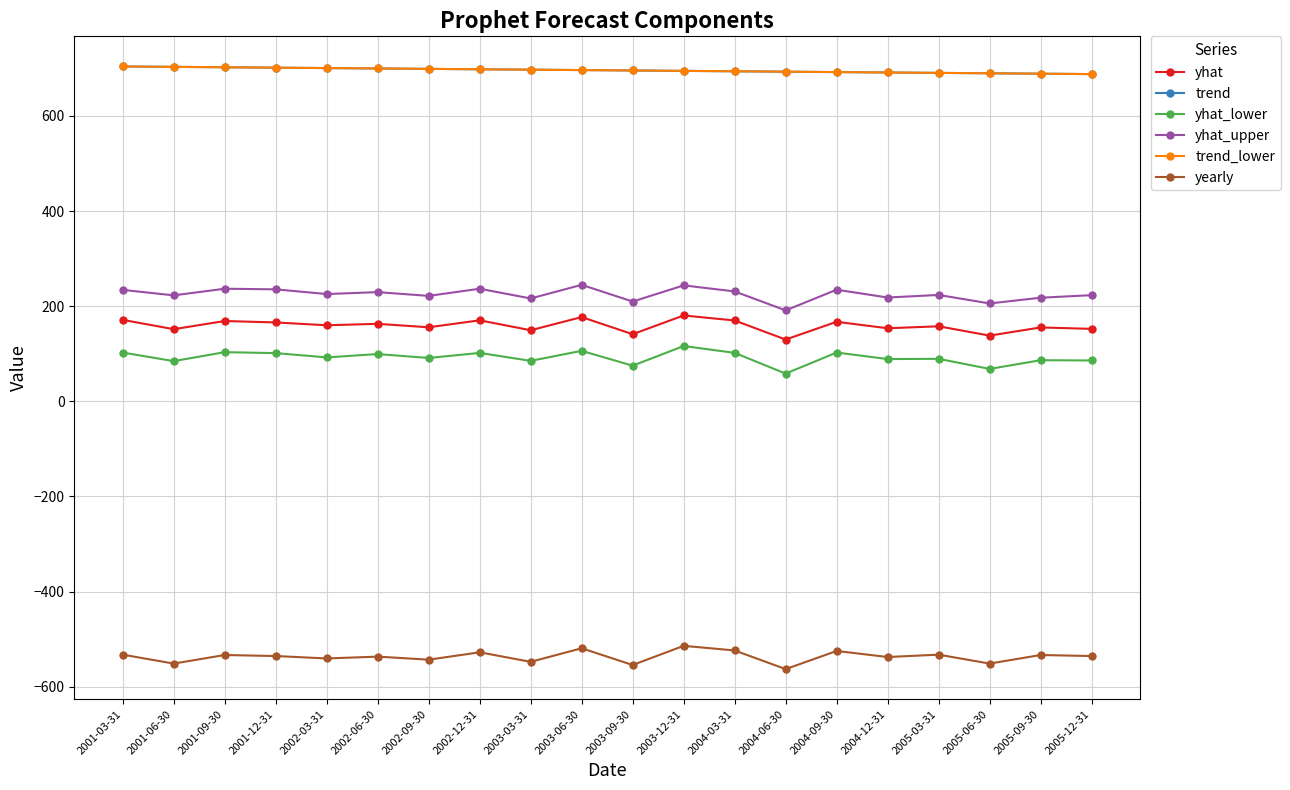

What is the sum of all trend_lower values?

13918.2